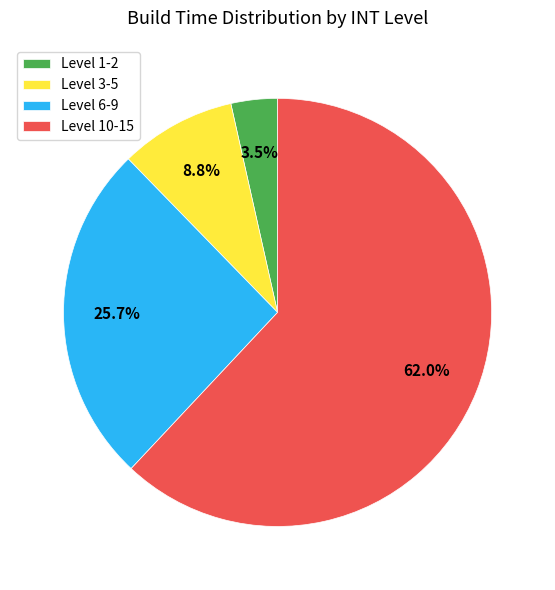

How much of the chart is everything except Level 1-2?

96.5%